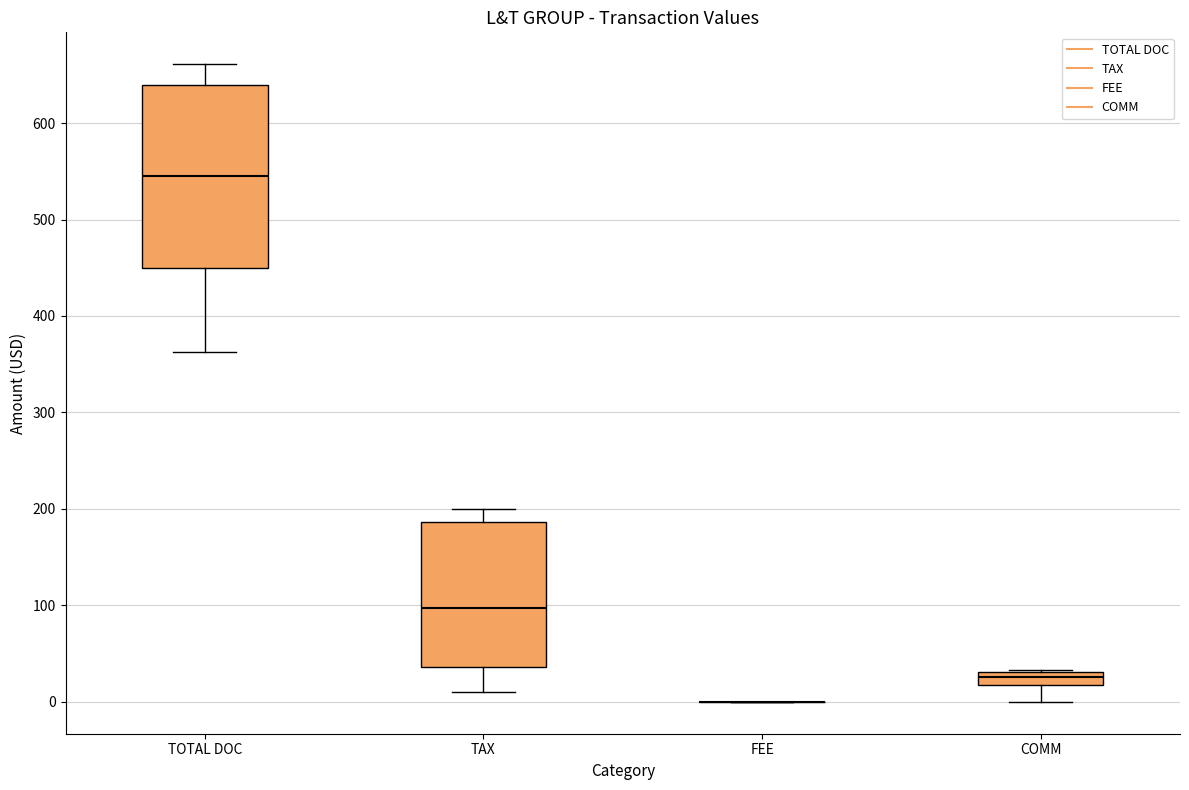

Where is the upper edge of the box for TOTAL DOC on the y-axis? The values are not printed on the chart, so give them approximately, as read against the axis.

640